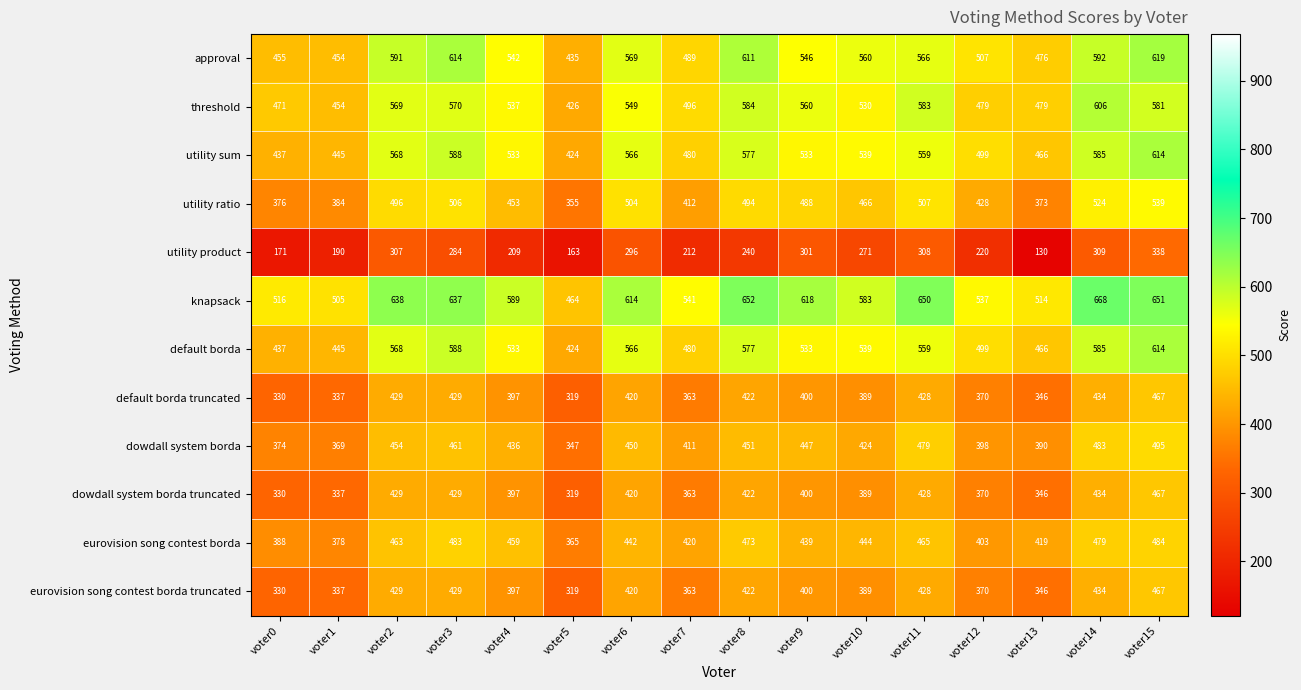

Which series has the largest total across all categories?

knapsack